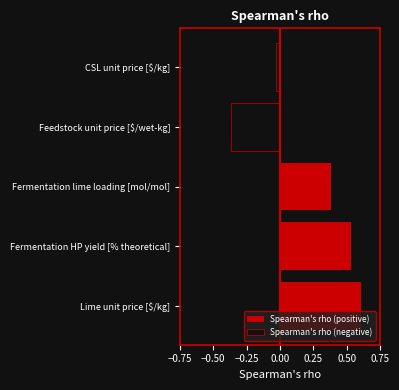

Which series has the largest range (max minus min)?

Spearman's rho (positive)